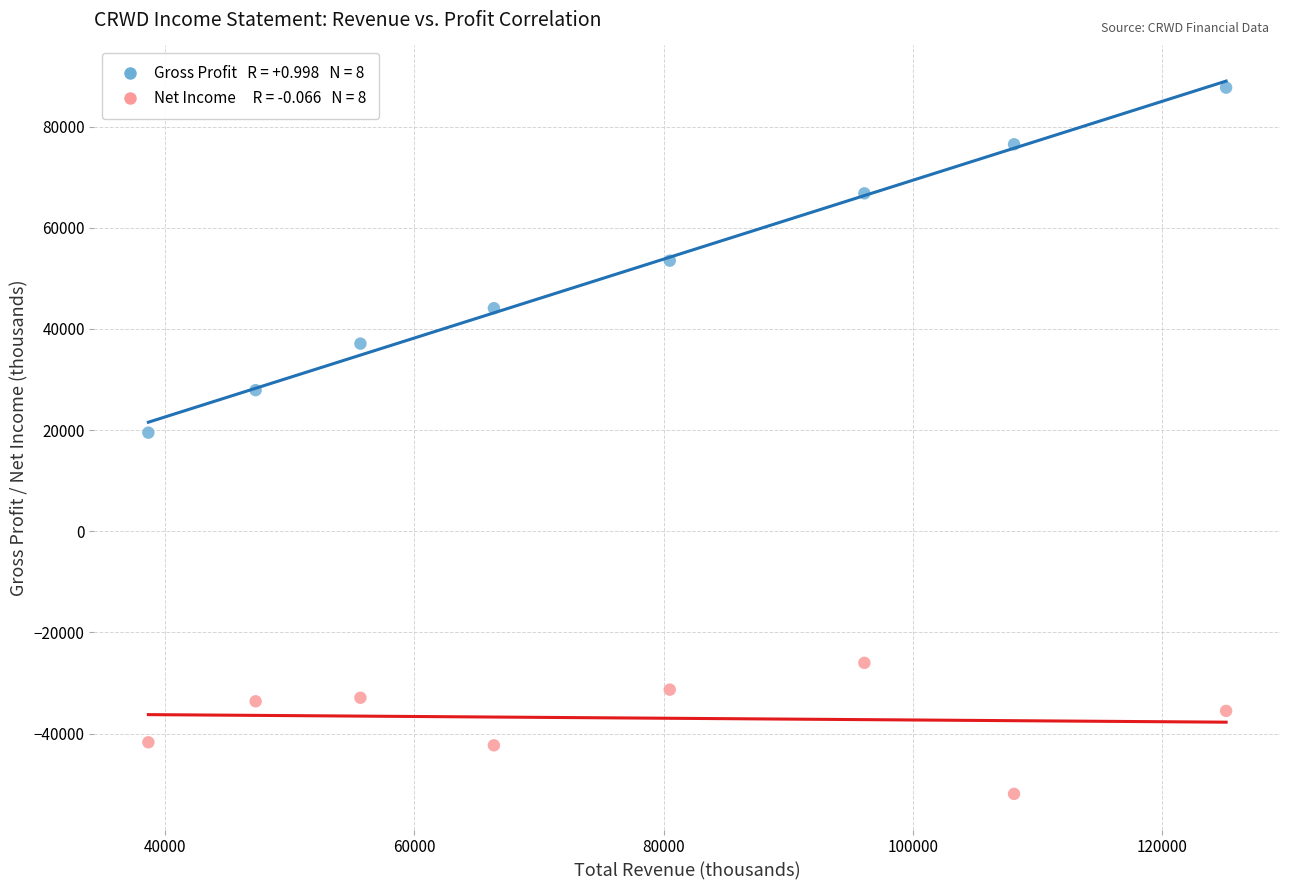

Across all series, what Y value is closest to 17900?

19500